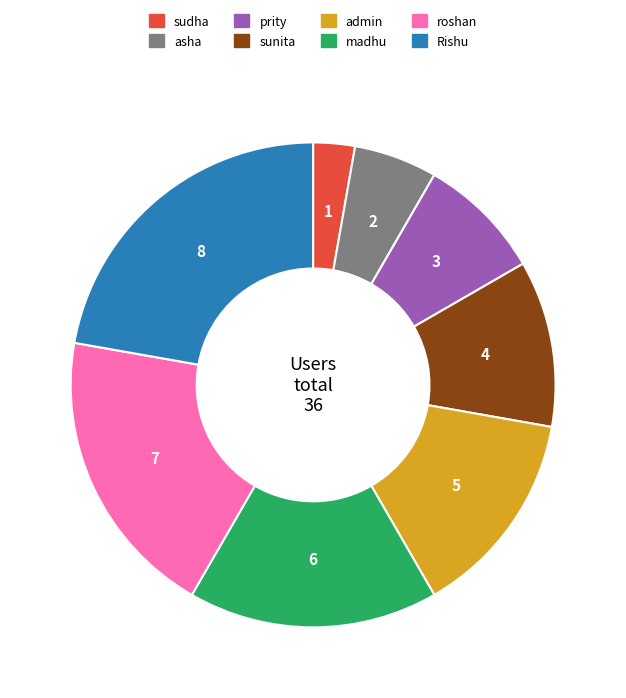

Which slice is the smallest?

sudha